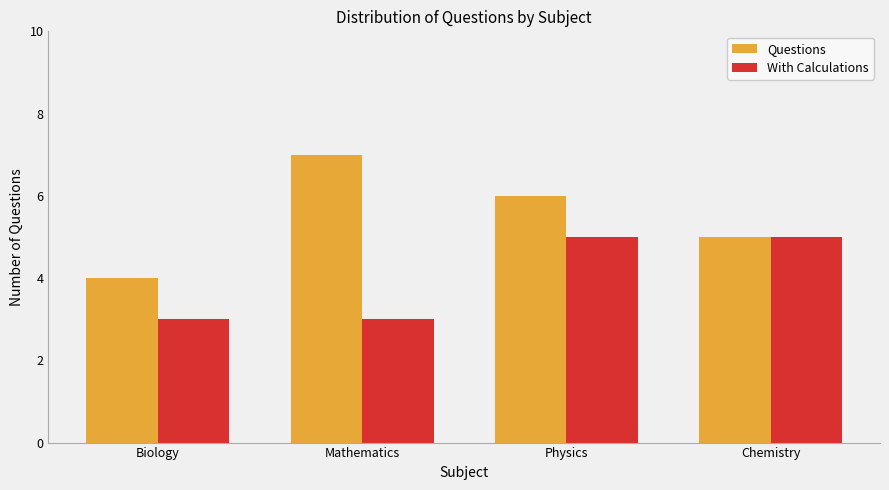

What are all the series names shown in the legend?

Questions, With Calculations